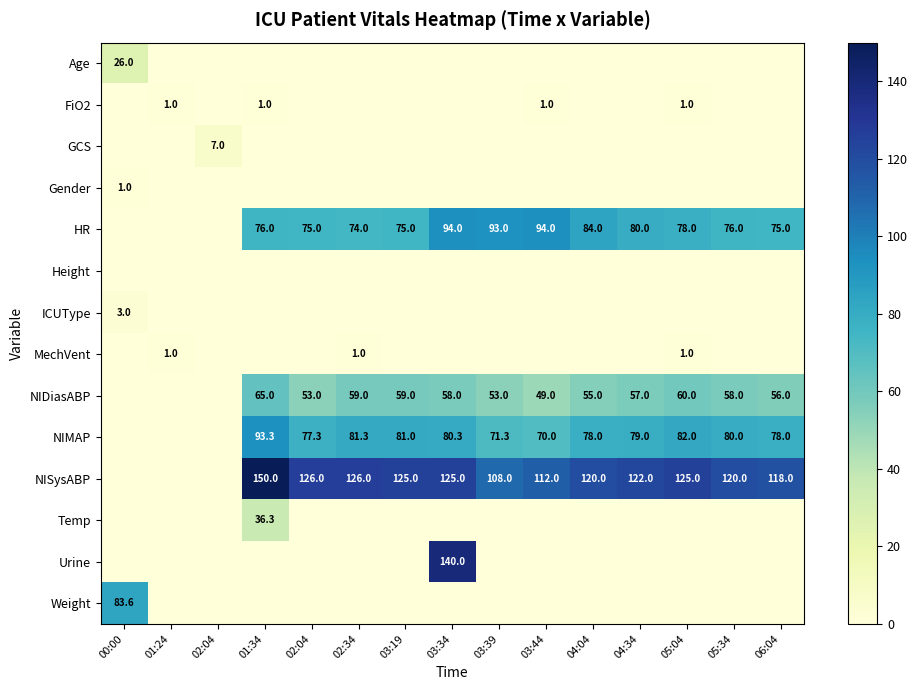

The NISysABP series shows 213.2 at 05:04. True or false?

False